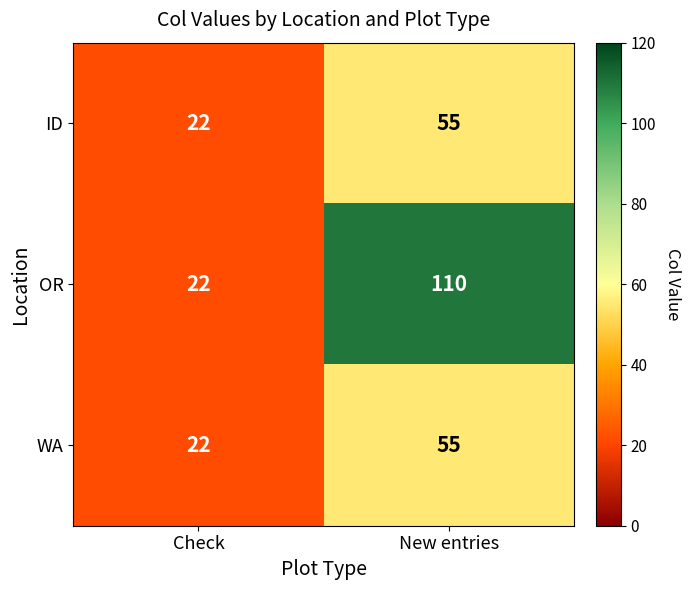

At which label is ID closest to 38?

Check